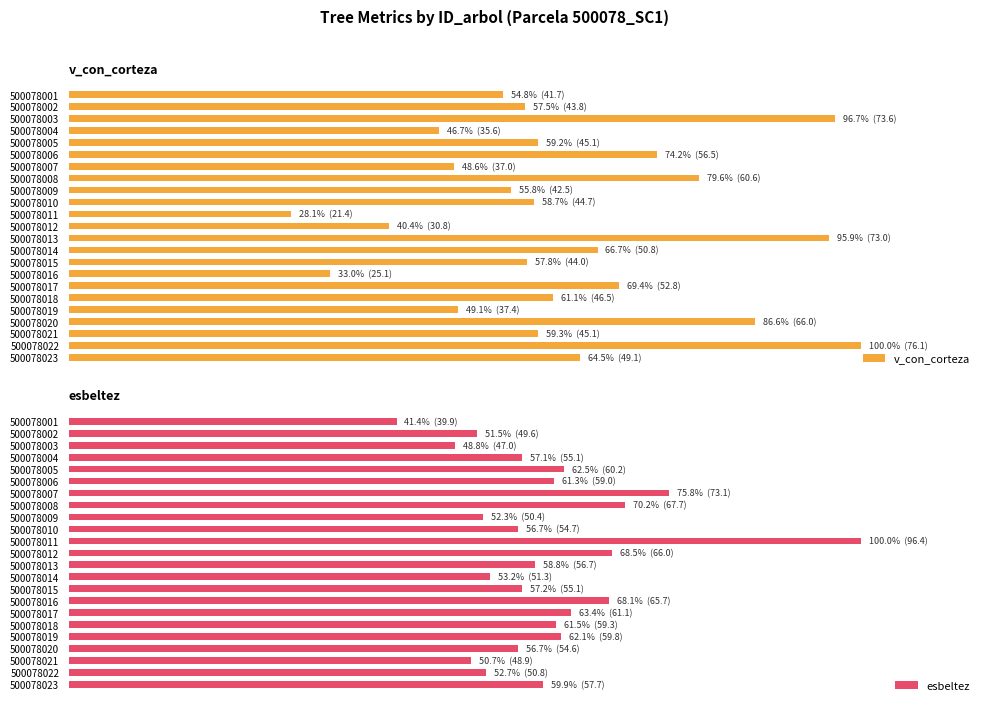

Count the number of categories in the chart.

23